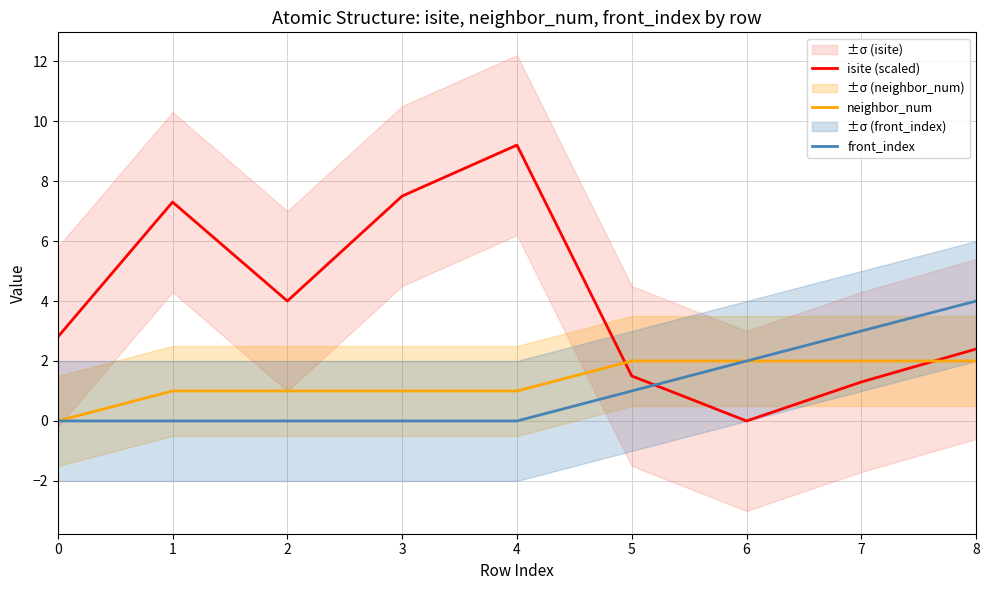

What is the difference between the isite (scaled) values at 1 and 3?

0.2